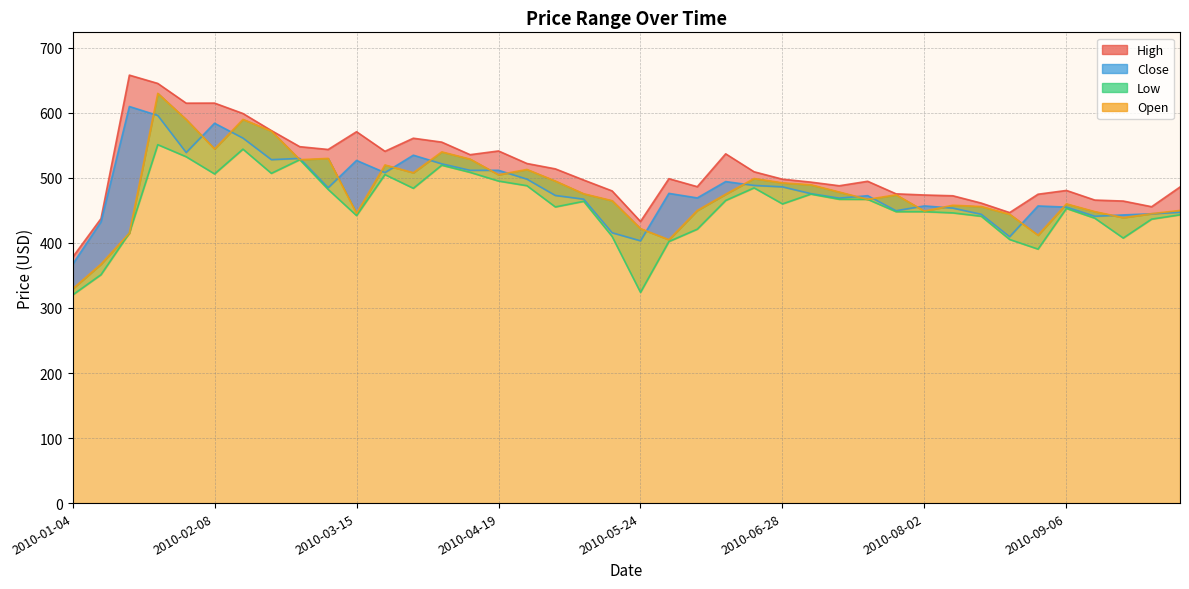

At which category does High reach its first local peak?

2010-01-18